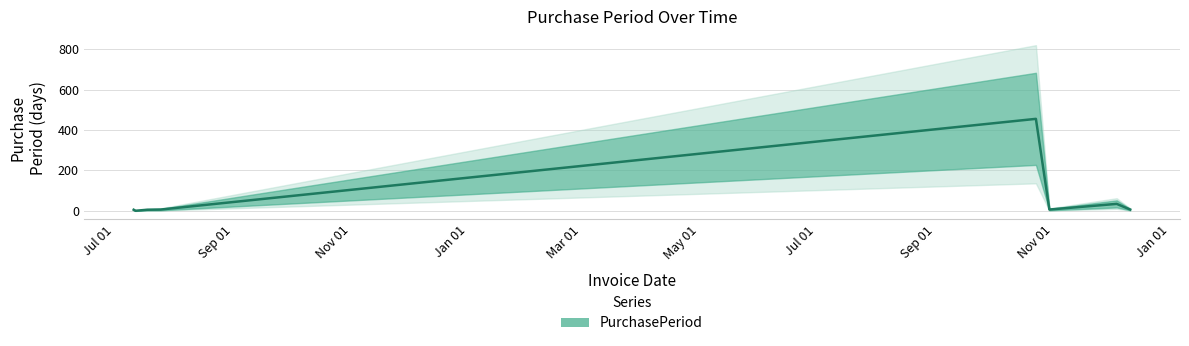

What is the average value?

66